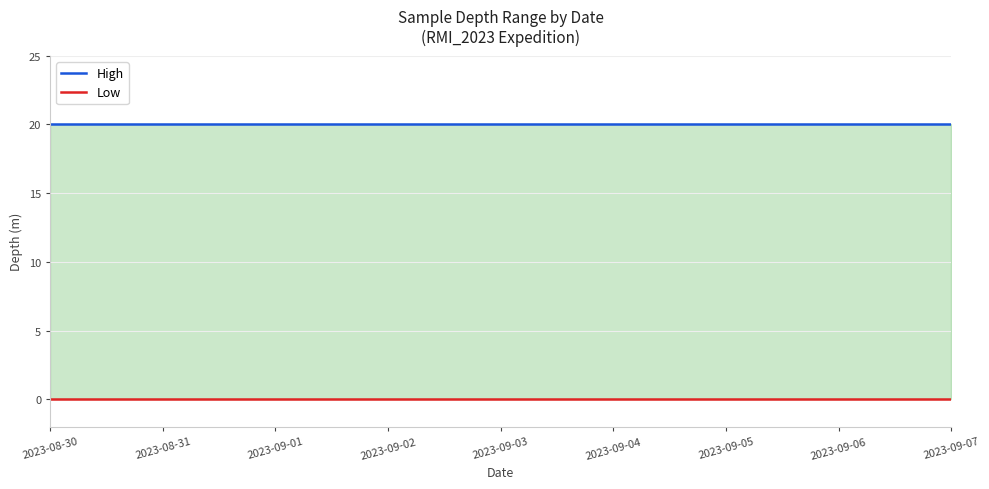

Which category has the lowest value across all series?

2023-08-30